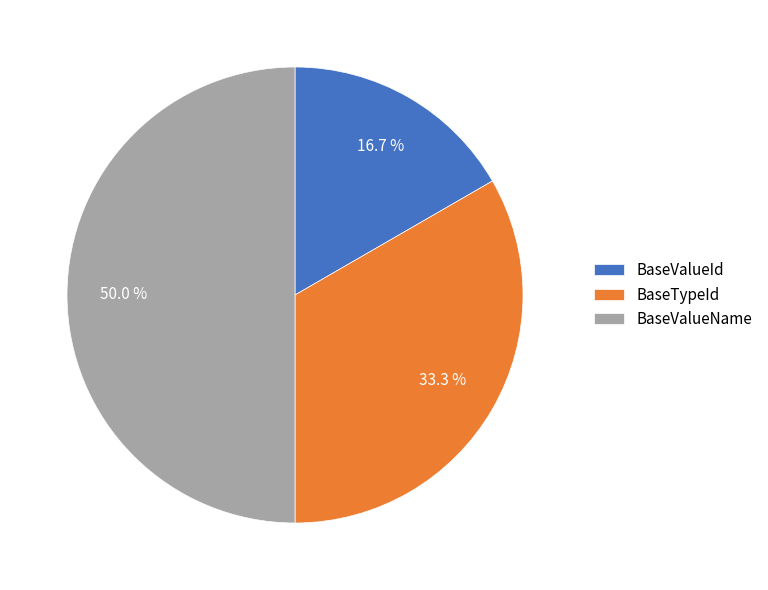

The BaseTypeId slice represents 25% of the pie. True or false?

False